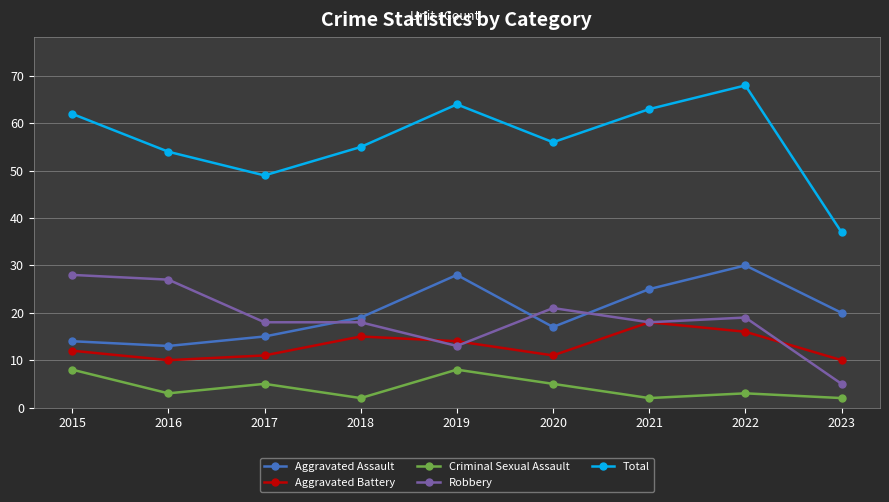

True or false: Criminal Sexual Assault has a value of 2 at 2023.

True